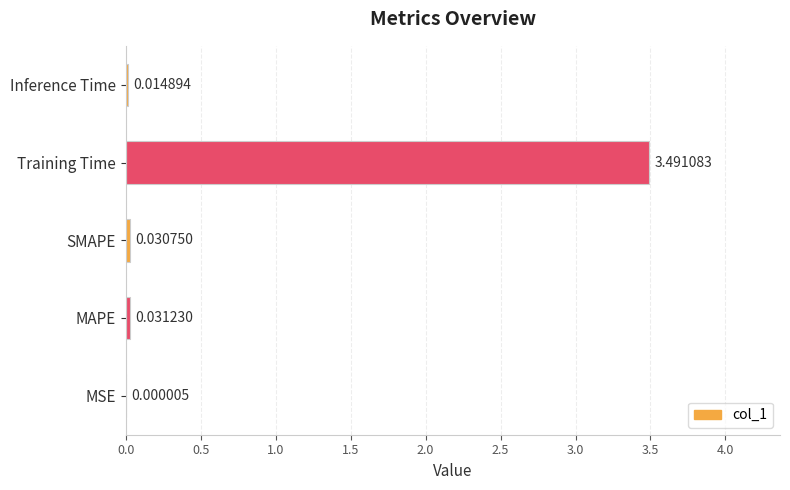

What is the average value?

0.7